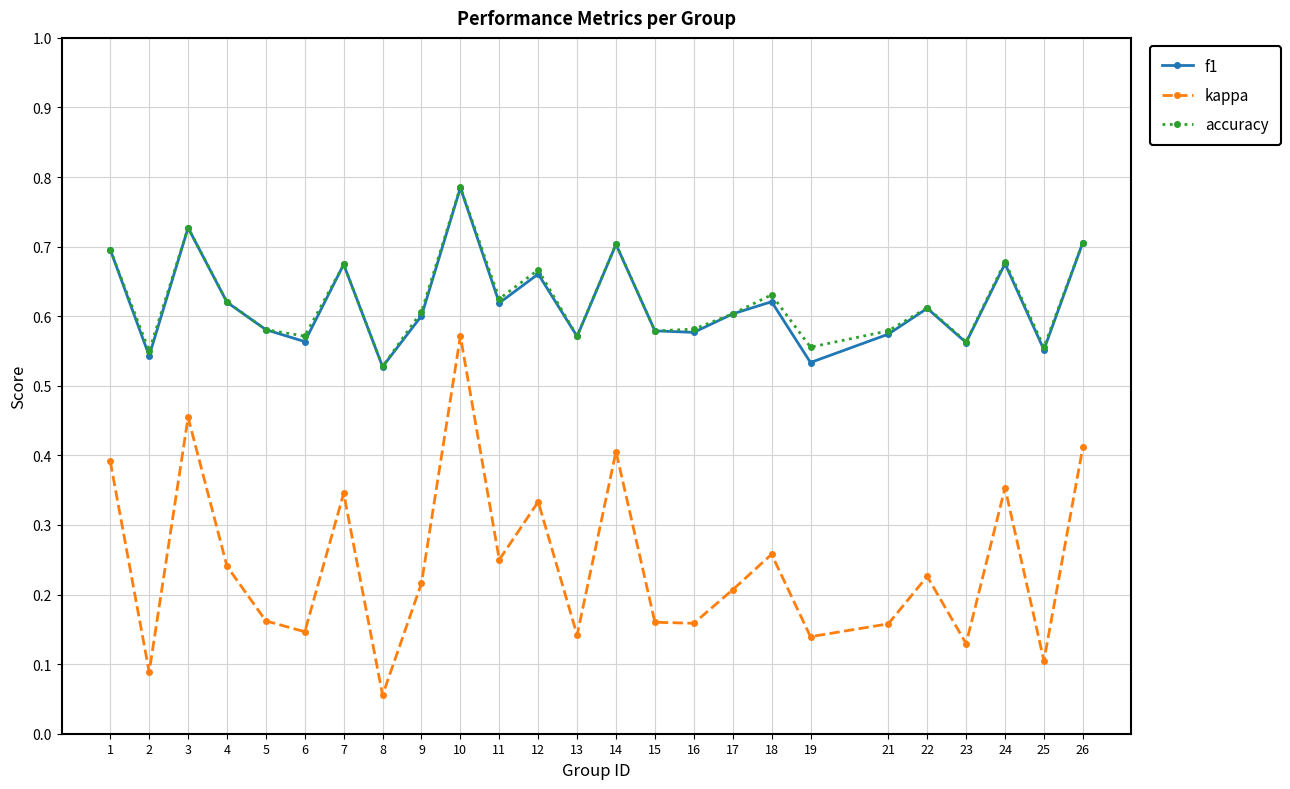

Is the value of accuracy at 13 greater than the value of kappa at 19?

Yes